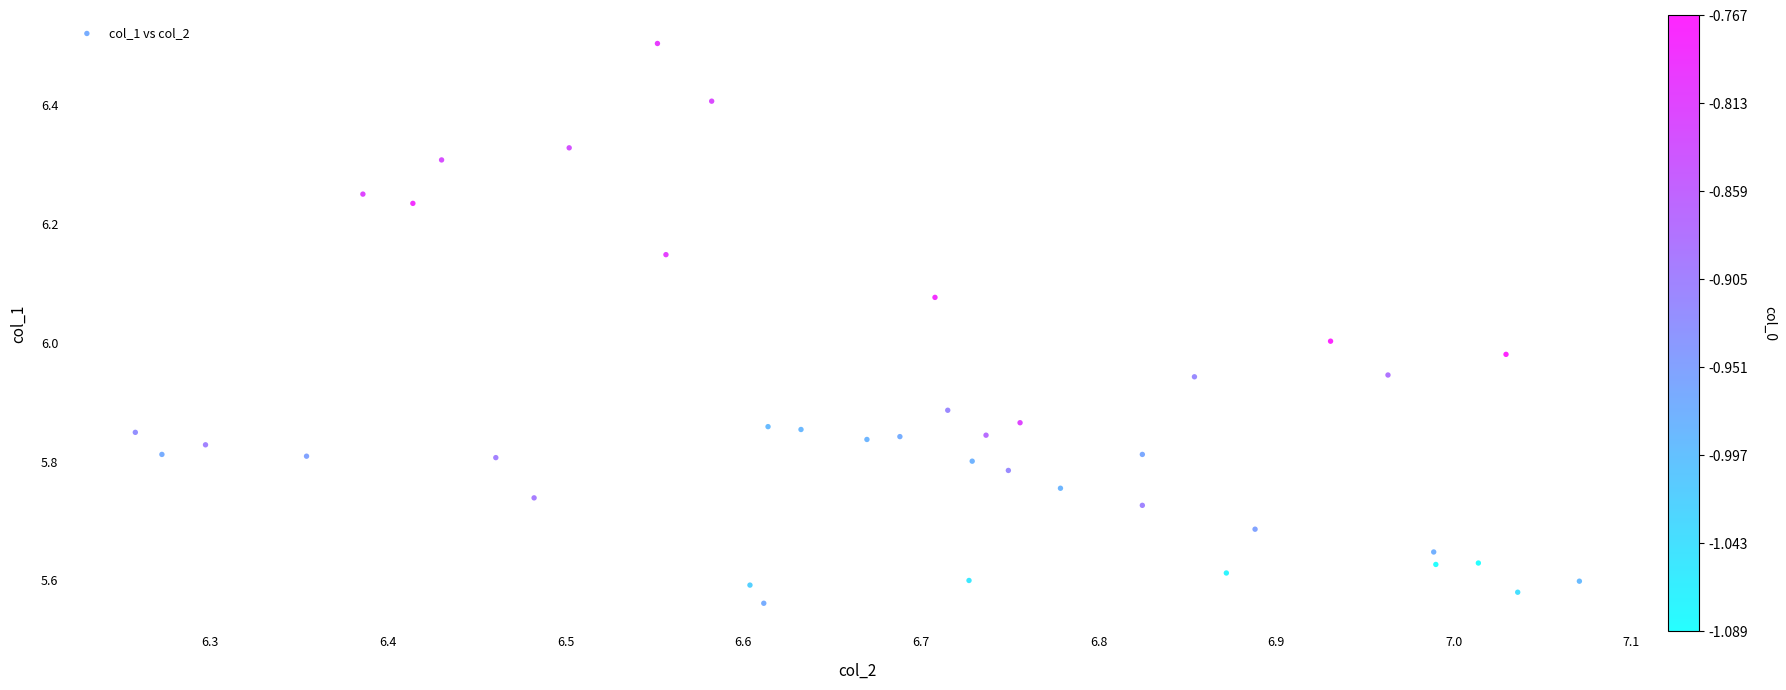

What is the range of X values (max minus min)?

0.8